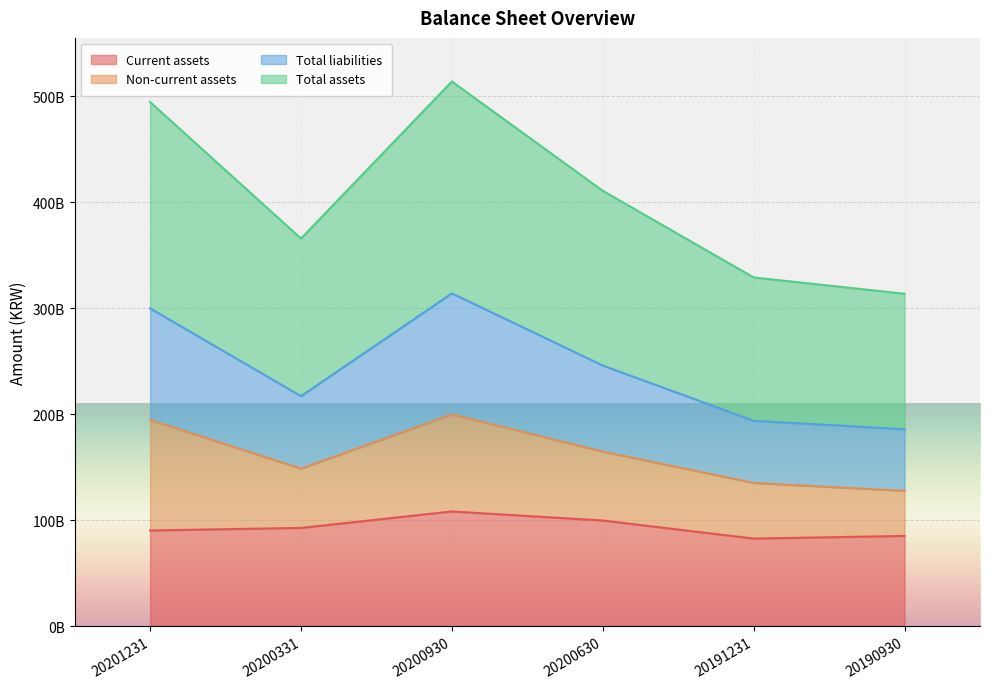

True or false: Current assets has more than 0 interior local peaks.

True